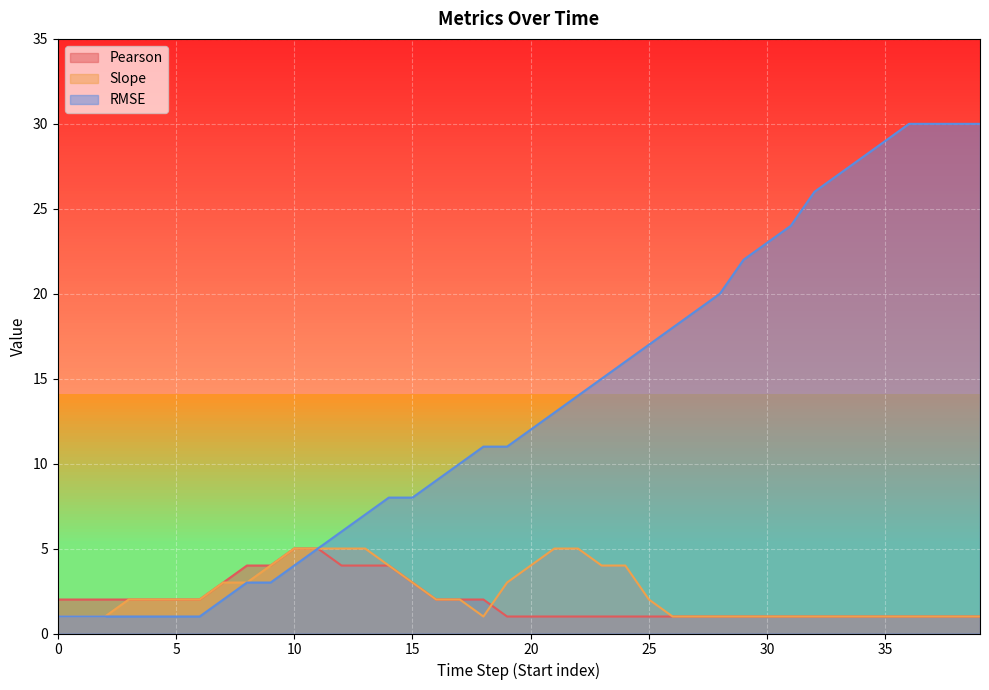

True or false: RMSE has a value of 15 at 34.

False